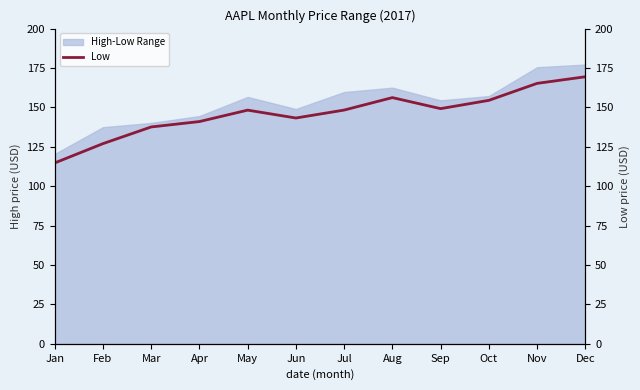

What is the maximum value shown in the chart?

169.4